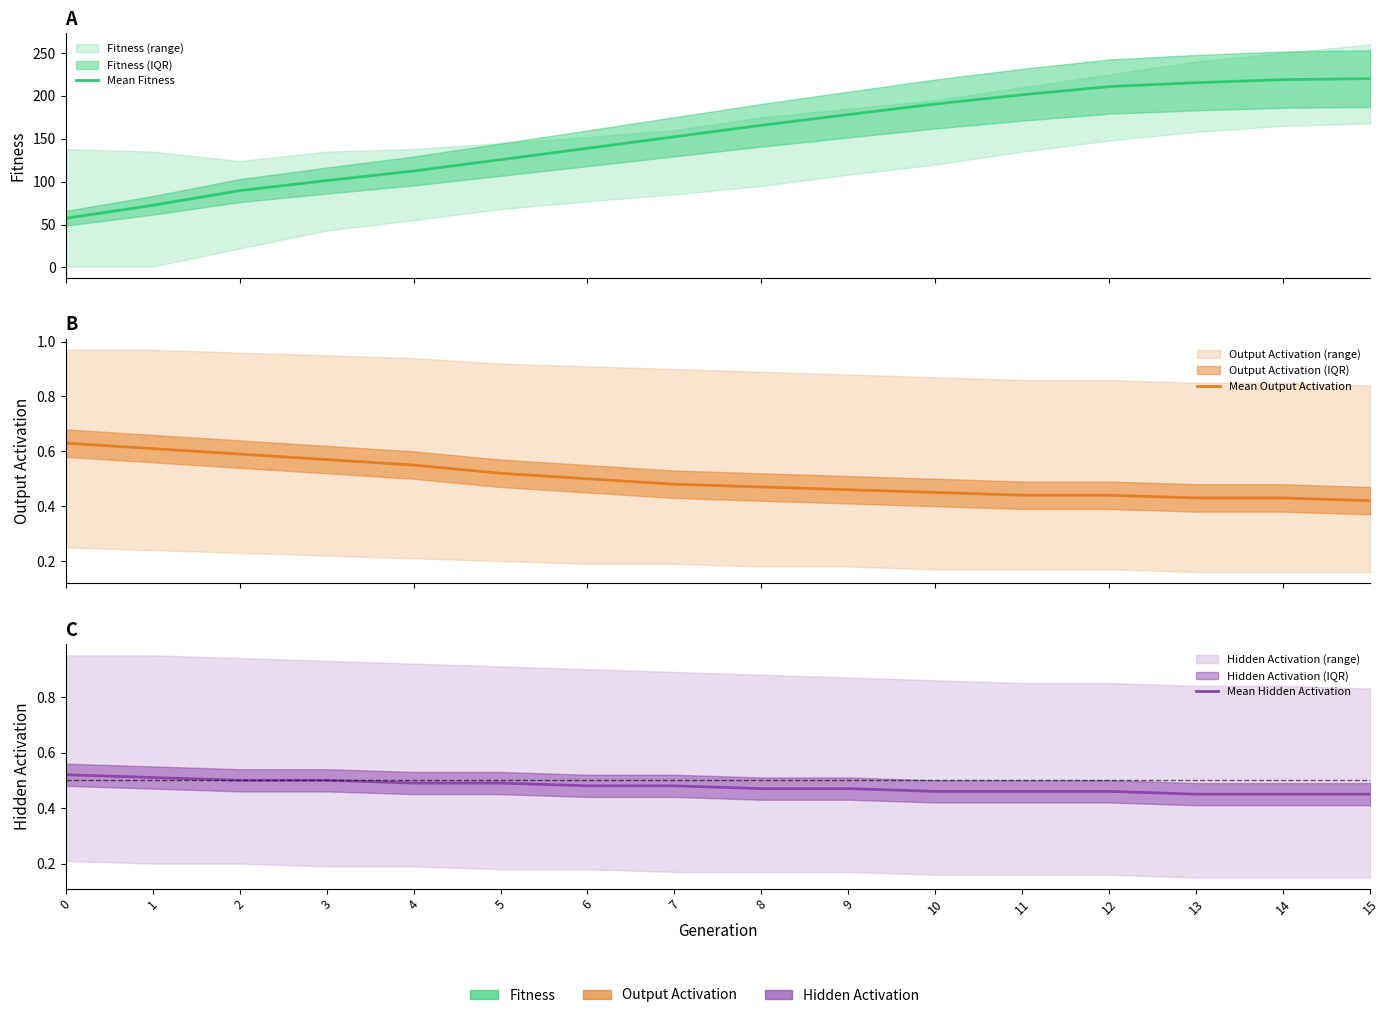

What is the approximate value of Mean Hidden Activation at 1?

0.5